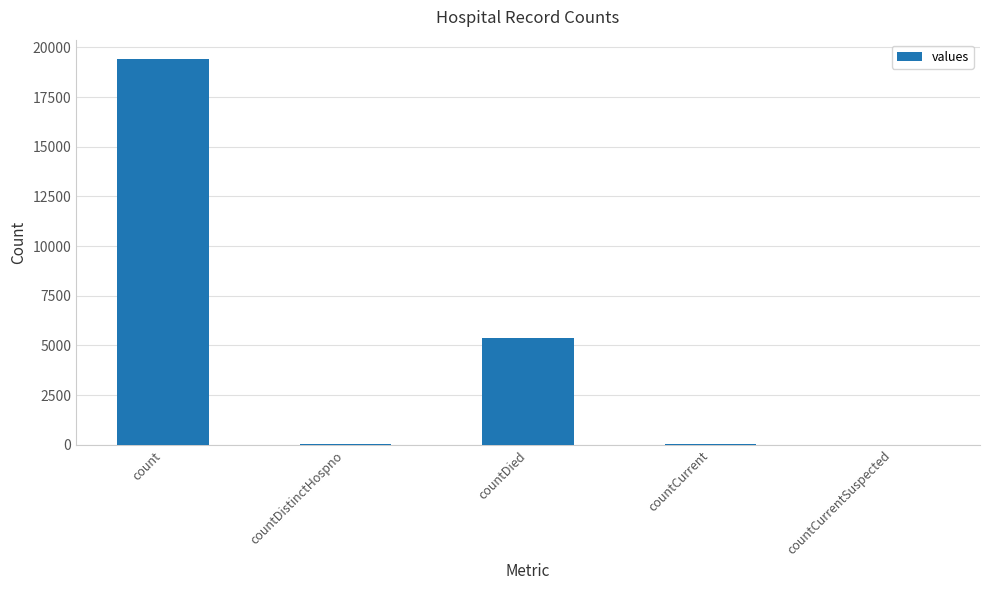

What is the difference between the values at countDied and countCurrentSuspected?

5357